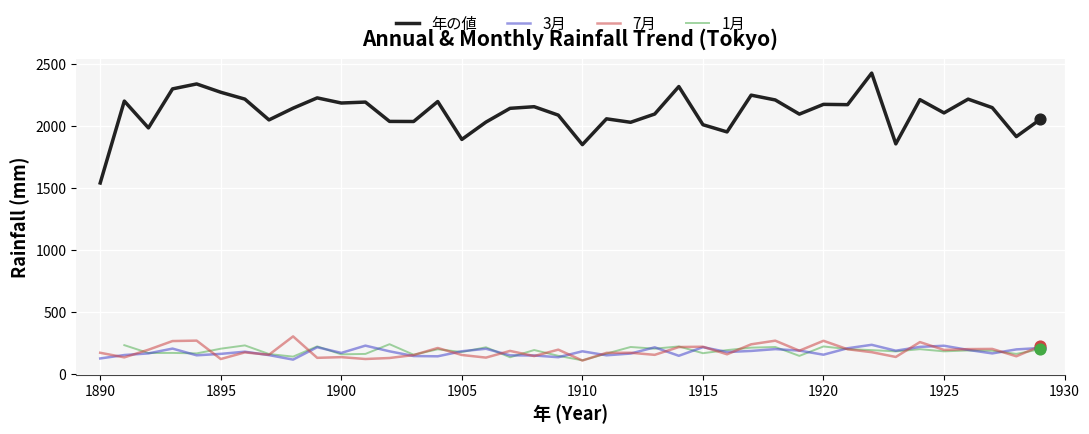

True or false: 7月 and 年の値 cross at least once.

False